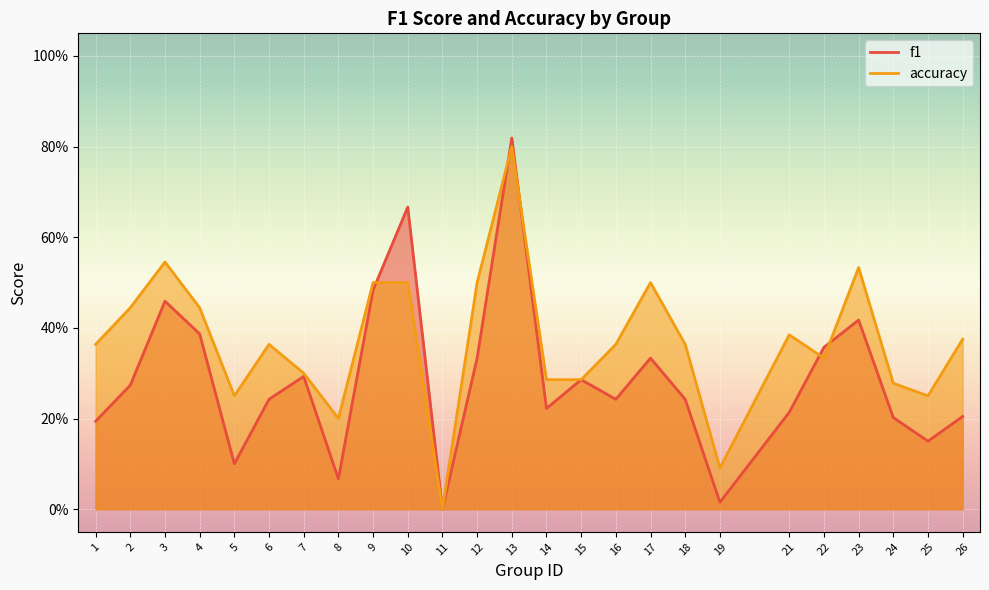

Is it true that f1 equals 0.8 at 13?

True